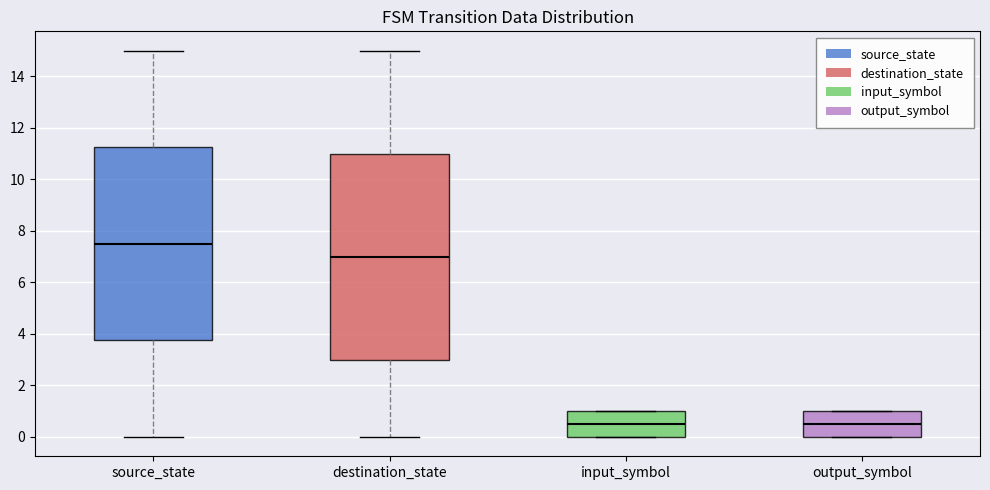

Where is the upper edge of the box for input_symbol on the y-axis? The values are not printed on the chart, so give them approximately, as read against the axis.

1.0